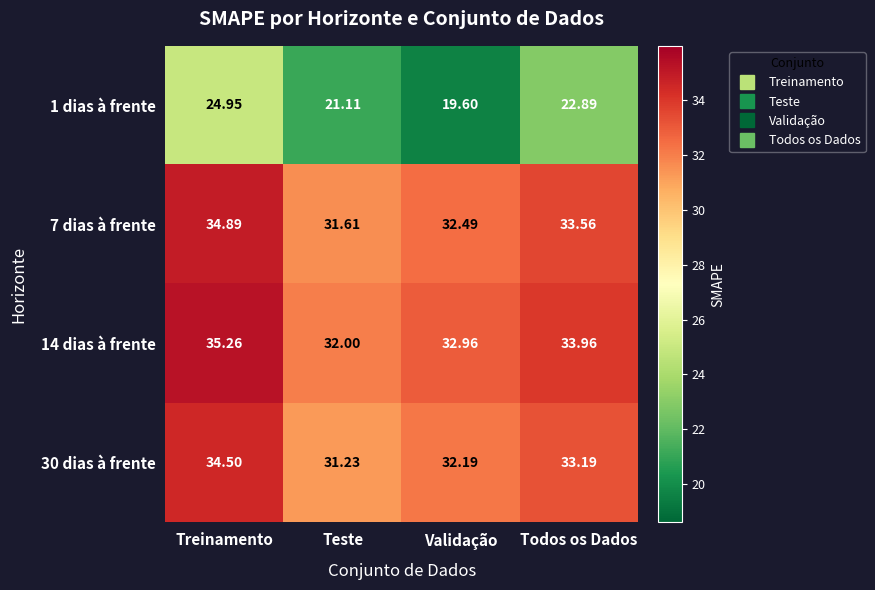

How many series are shown in this chart?

4